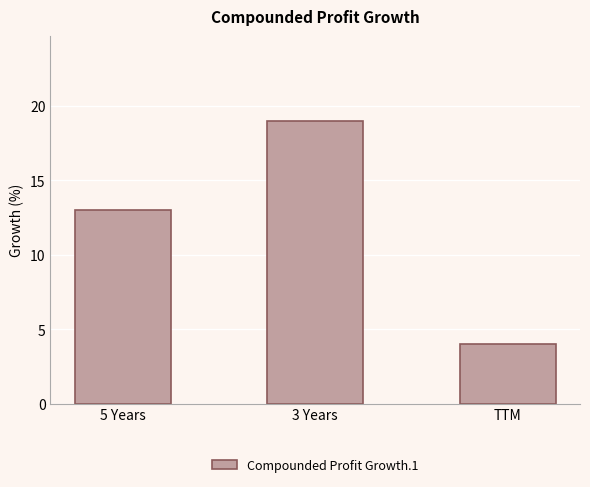

Rank the categories by value from highest to lowest.

3 Years, 5 Years, TTM